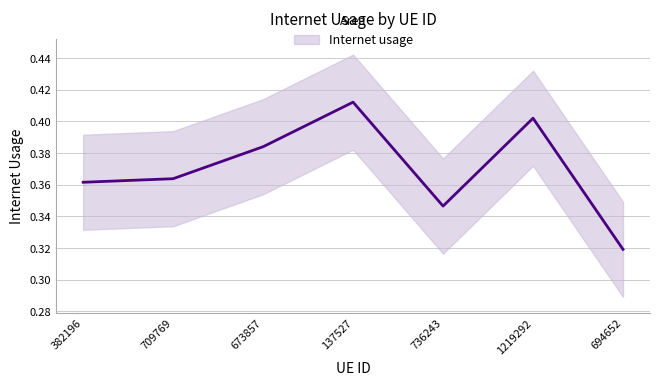

At which label is the value closest to 0?

694652